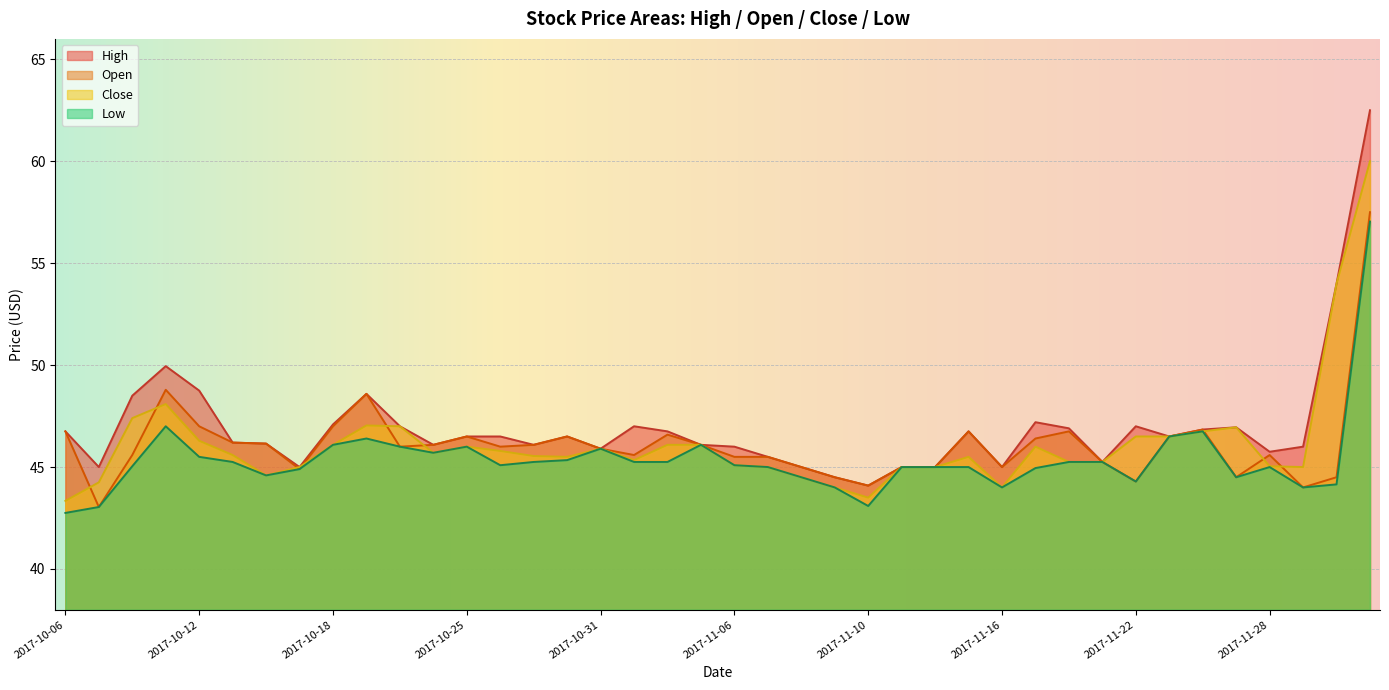

What is the difference between the Open values at 2017-11-28 and 2017-10-25?

0.9